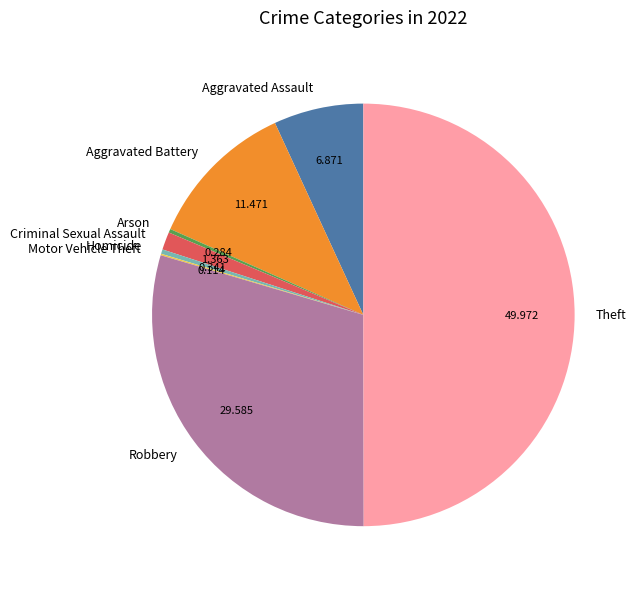

What is the largest slice in the pie chart?

Theft